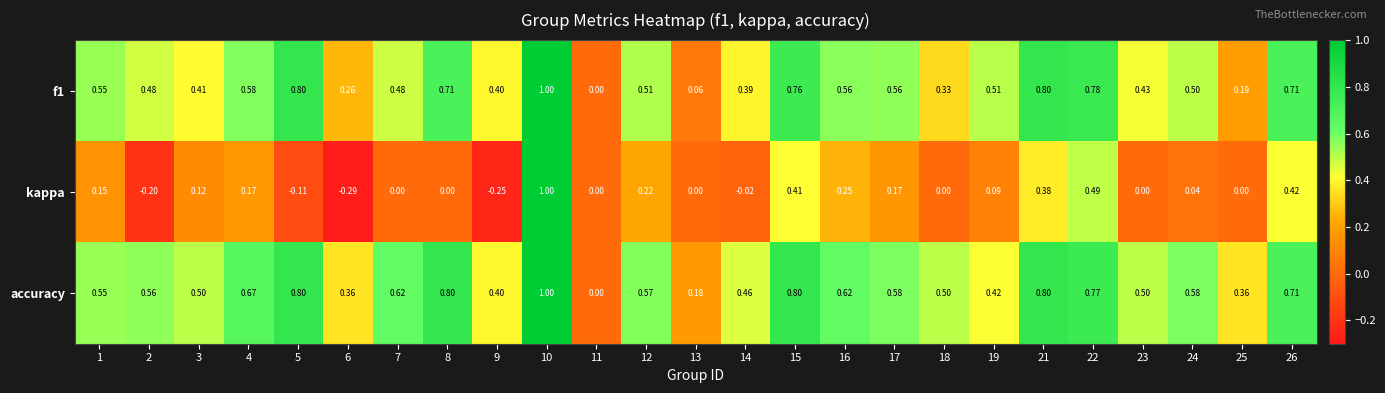

Is the value of kappa at 21 greater than the value of accuracy at 18?

No